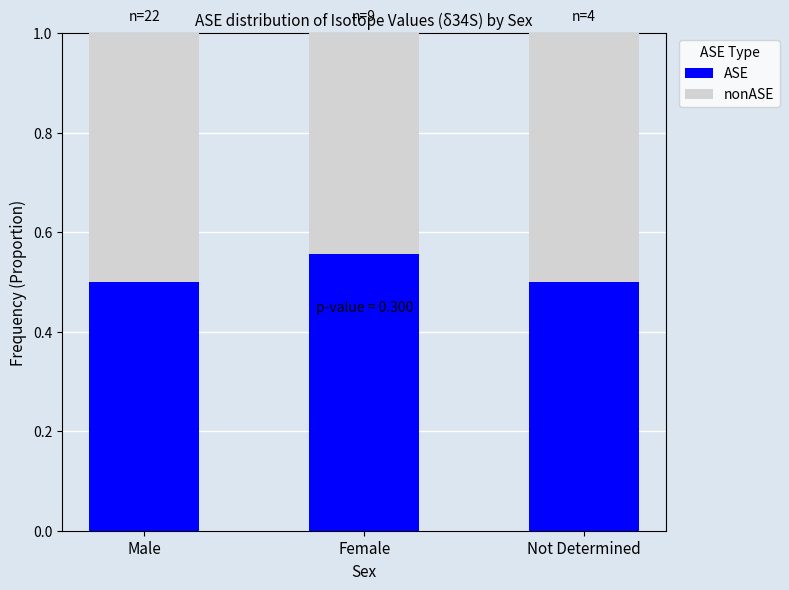

Are the bars grouped side by side (vs. stacked)?

No